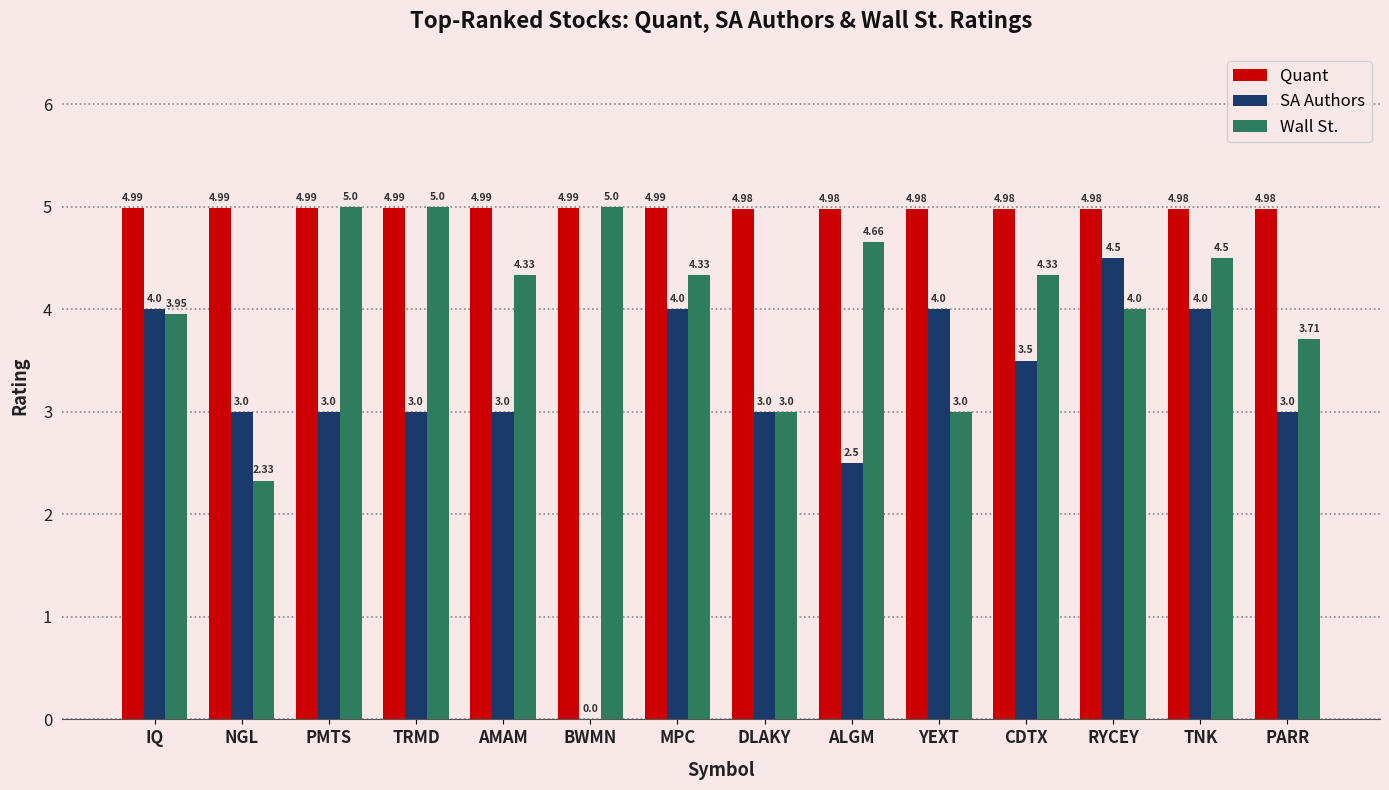

Which series has the largest total across all categories?

Quant